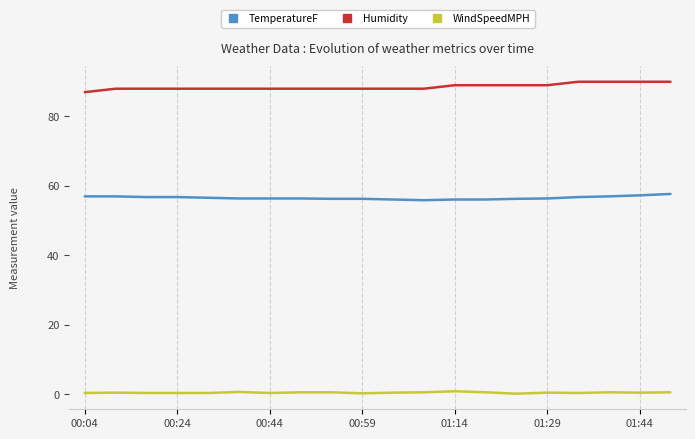

True or false: Humidity and TemperatureF intersect in this chart.

False